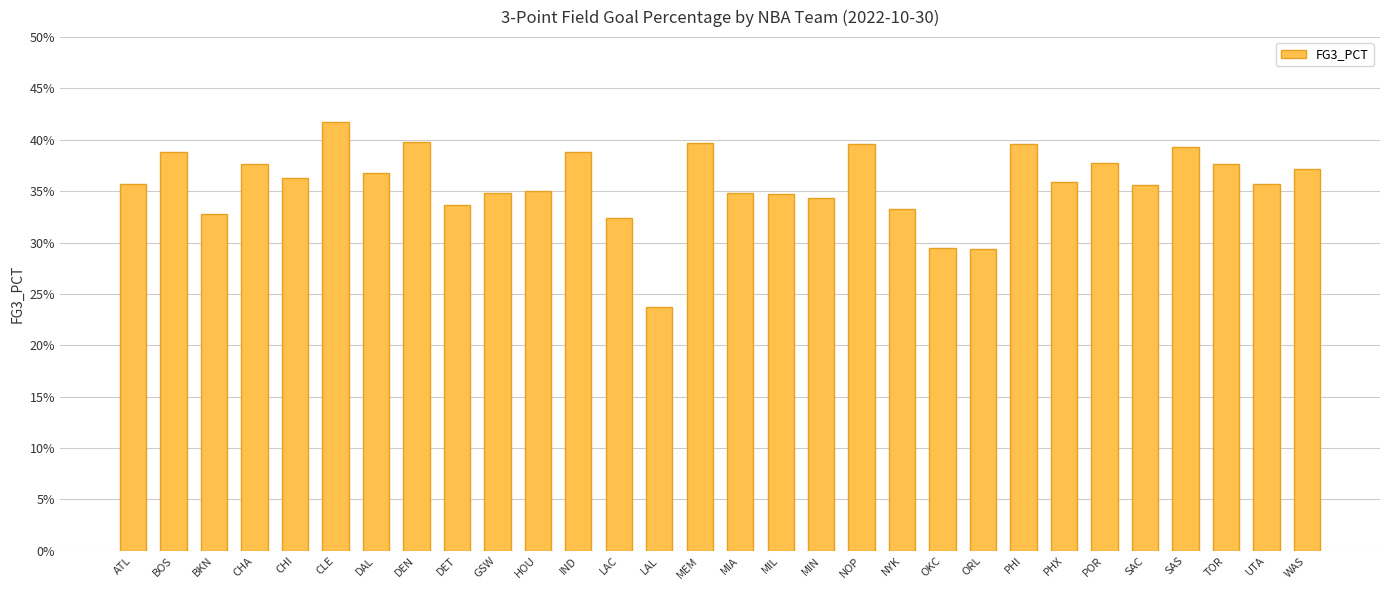

At which category does the chart reach its peak across all series?

CLE